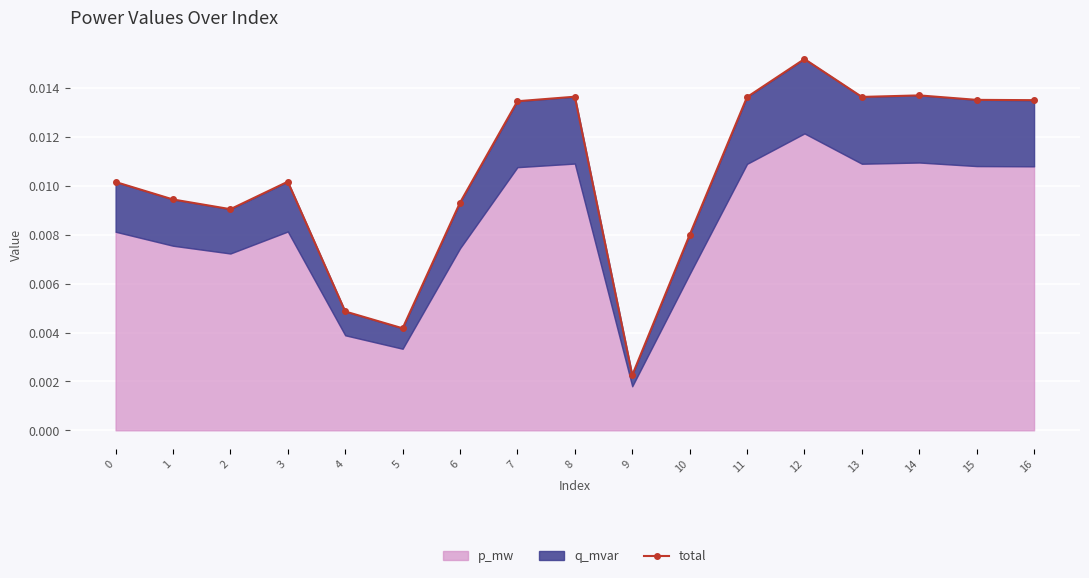

Between 0 and 13, which is larger?

13